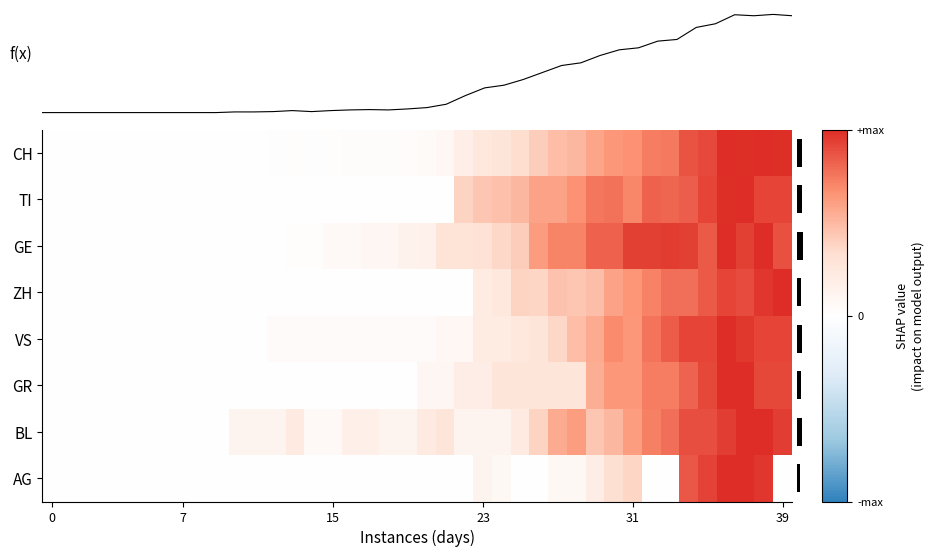

What is the maximum value shown in the chart?

1.0